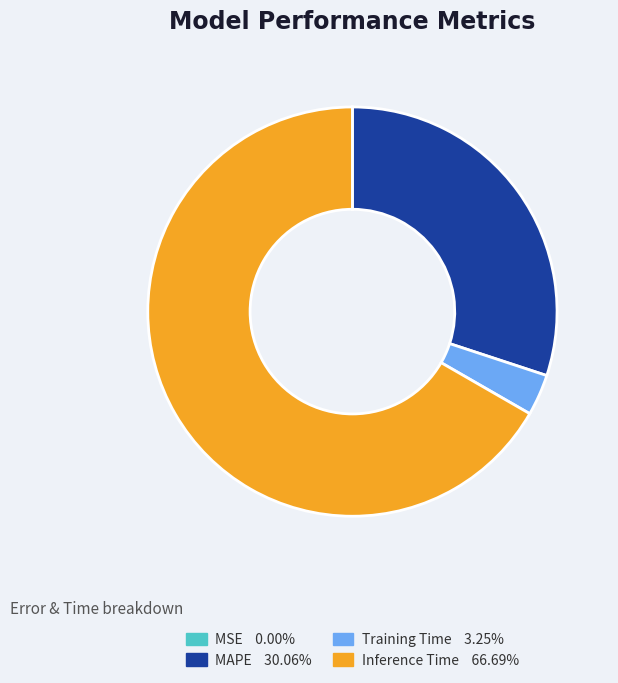

Does Inference Time account for over 50% of the chart?

Yes